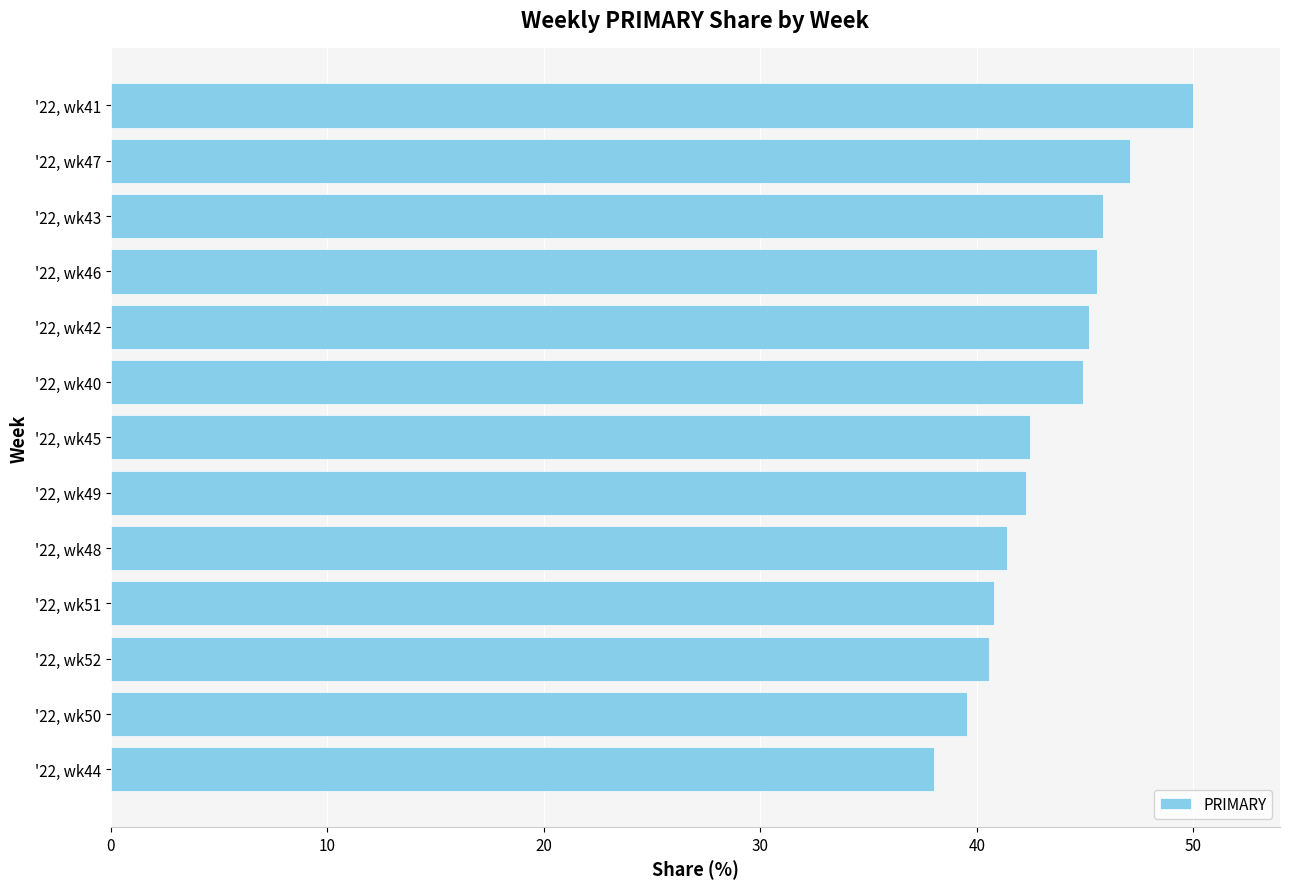

What is the sum of all values?

563.6